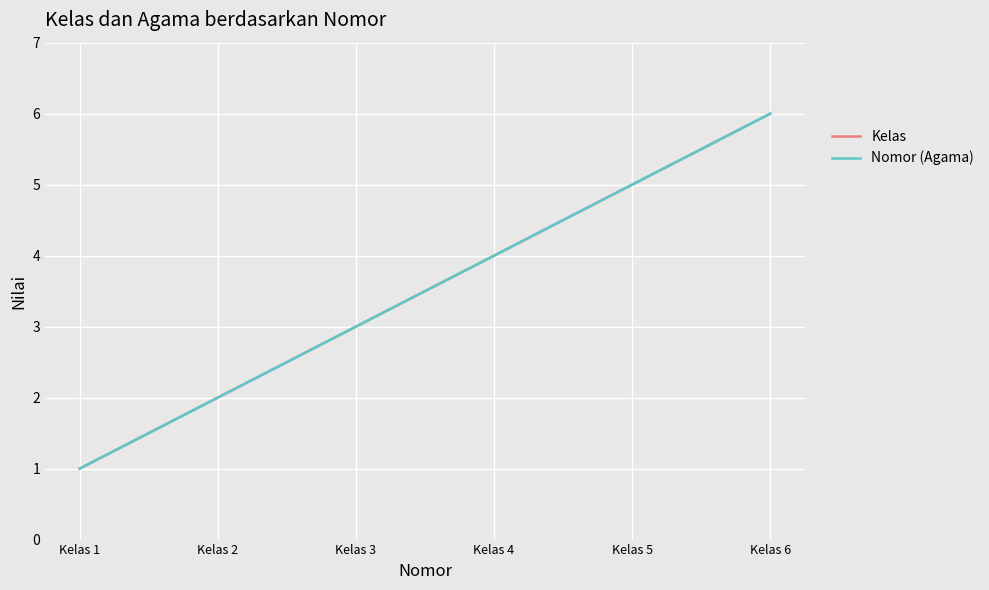

Is this an area chart (filled region under the line)?

No